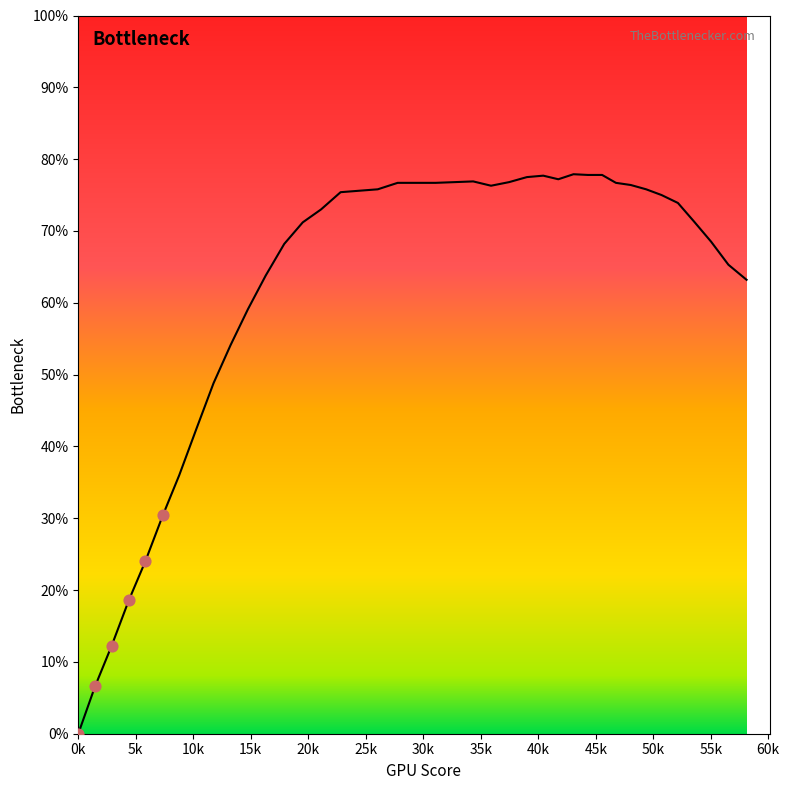

What is the maximum value shown in the chart?

77.9